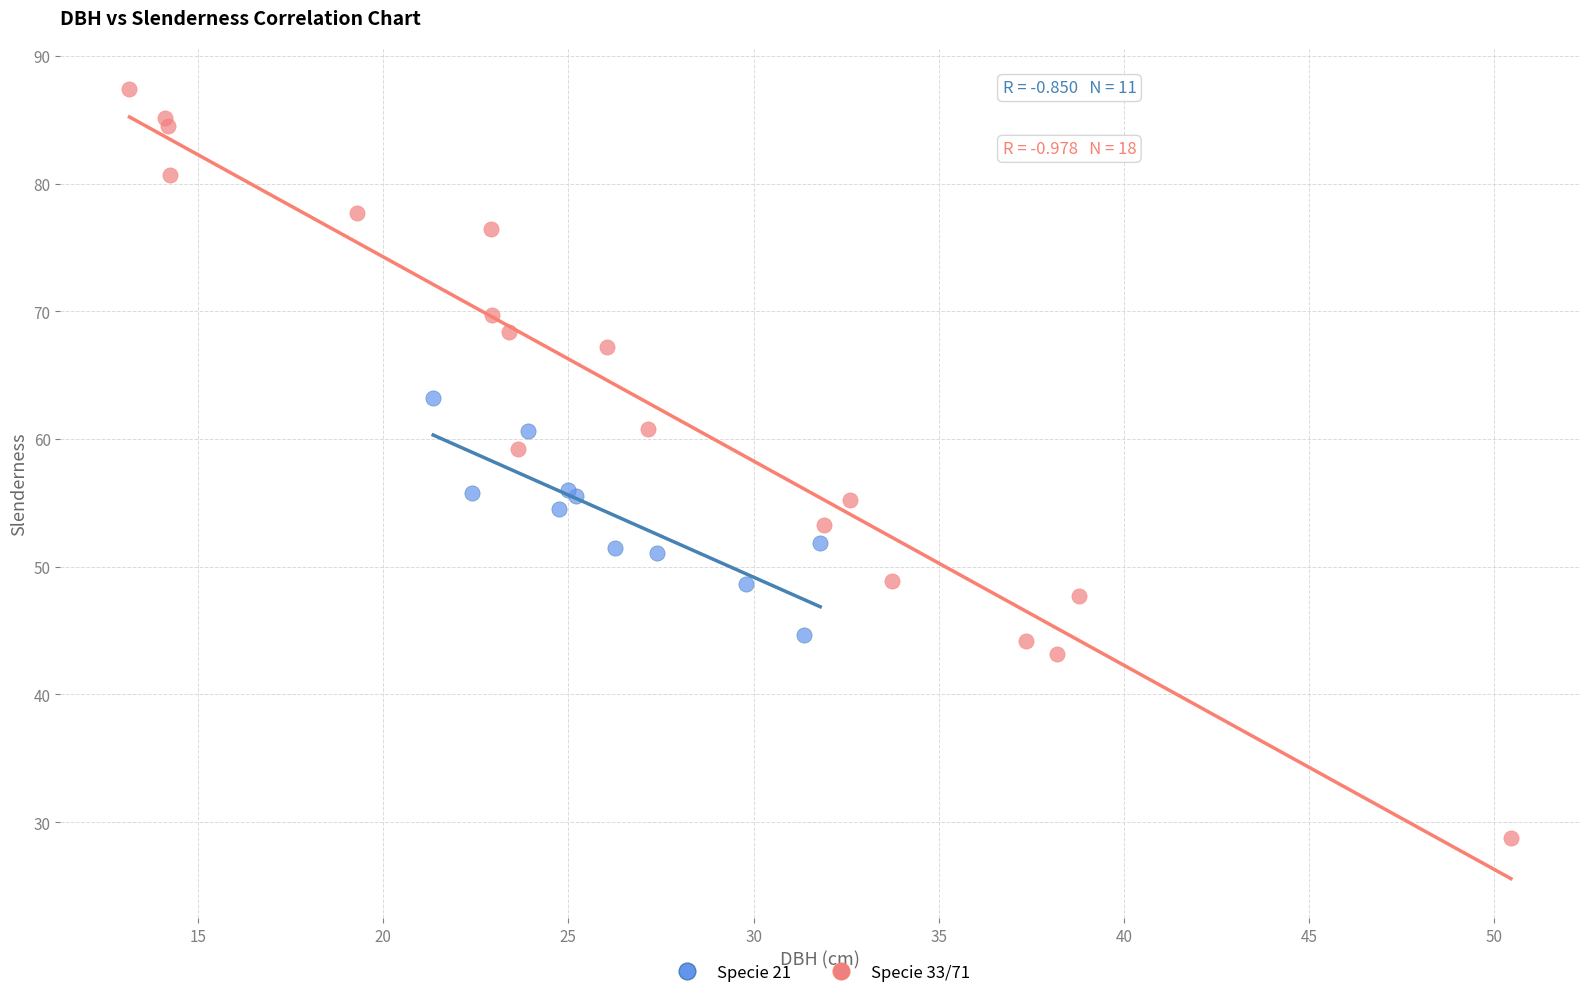

Which series has the largest Y range (max minus min)?

Specie 33/71